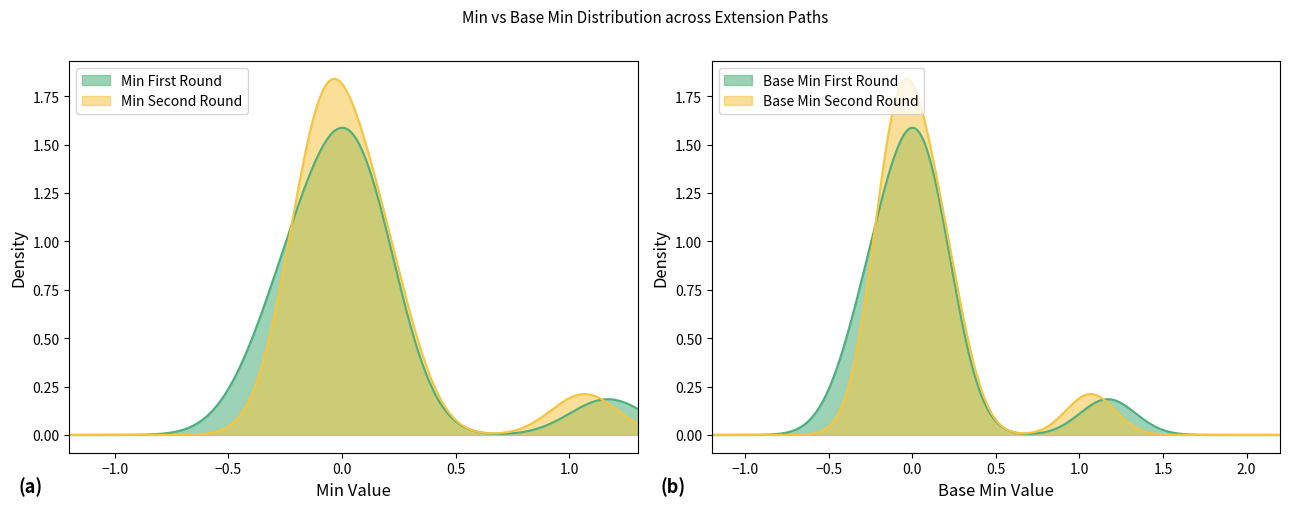

How many lines are shown in the chart?

2